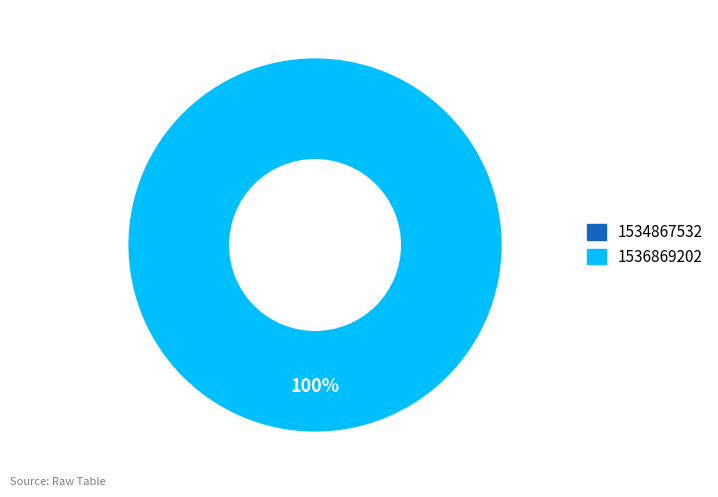

To the nearest percent, what is the average slice percentage?

50%